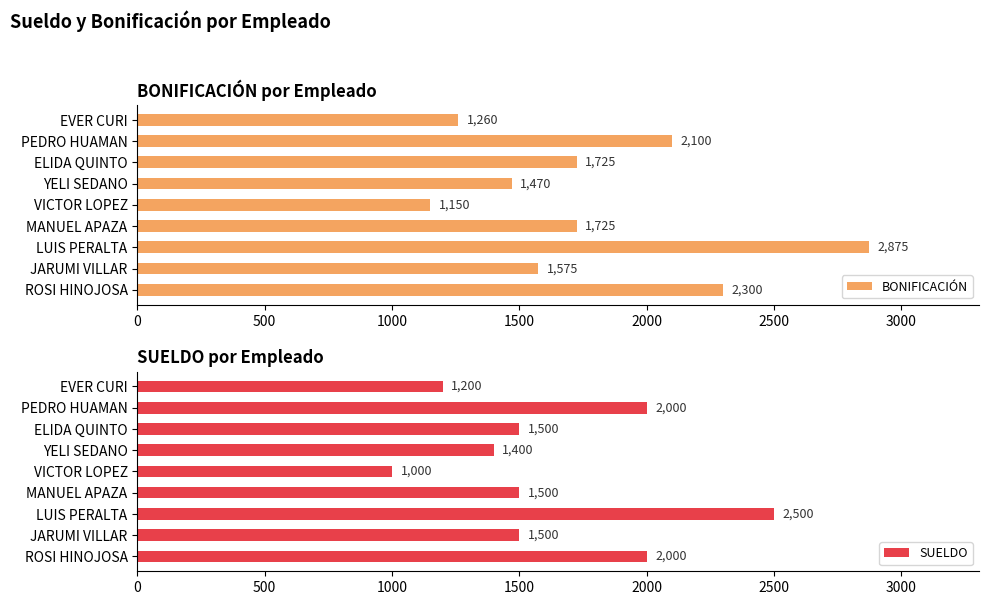

What are all the series names shown in the legend?

BONIFICACIÓN, SUELDO